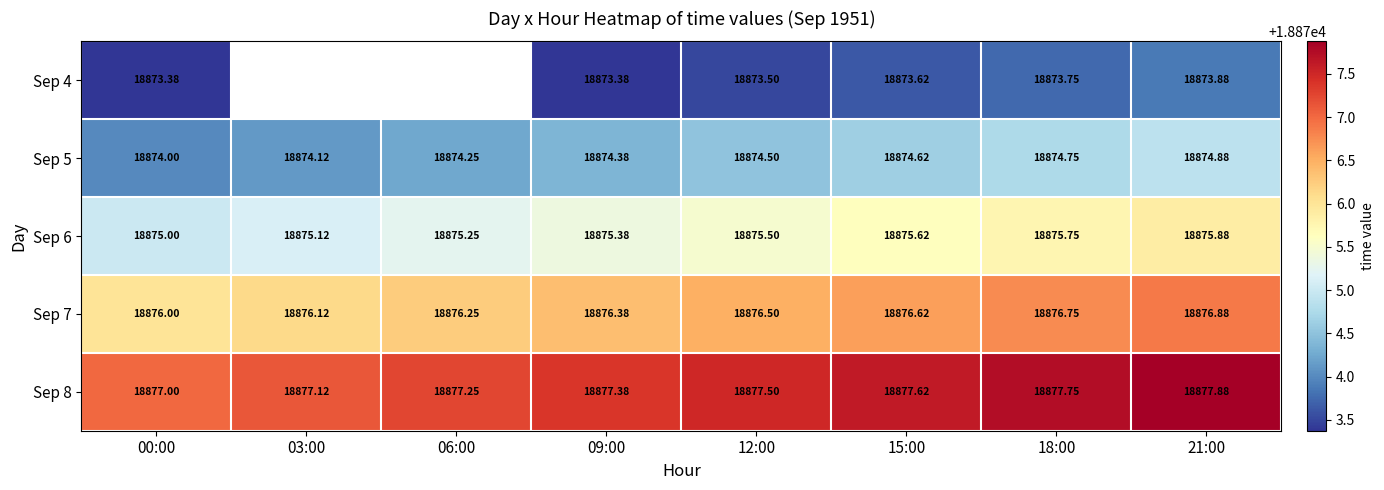

What is the approximate value of Sep 8 at 06:00?

18877.2